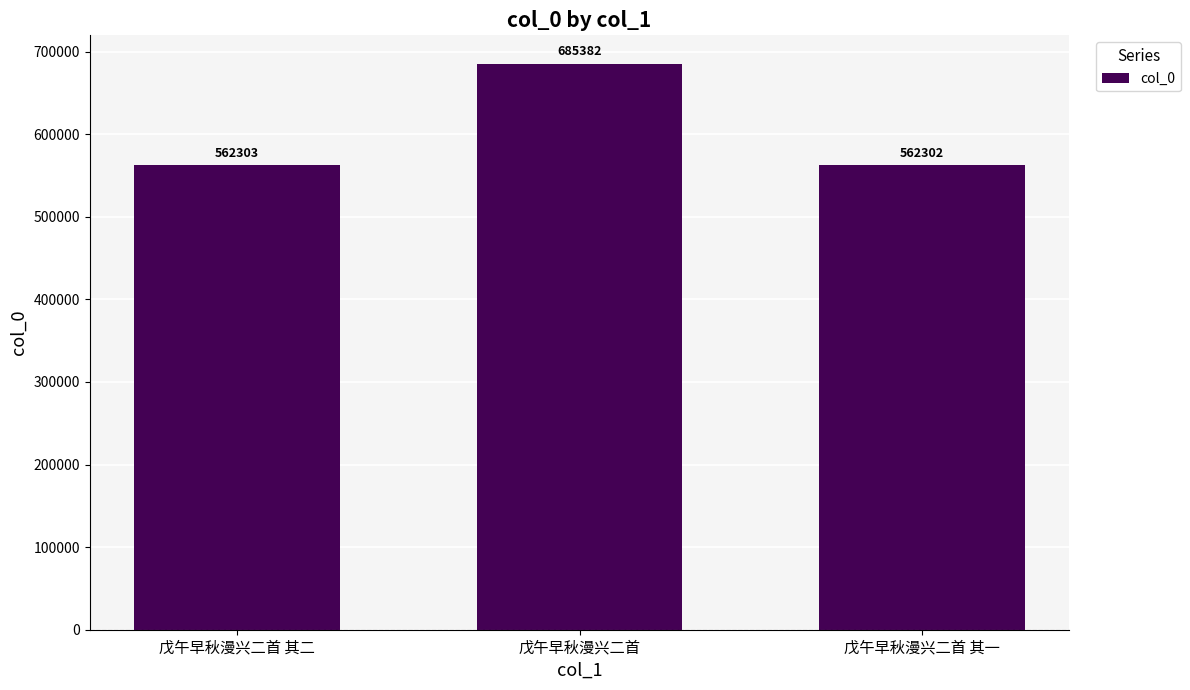

List the labels in order of value, largest first.

戊午早秋漫兴二首, 戊午早秋漫兴二首 其二, 戊午早秋漫兴二首 其一